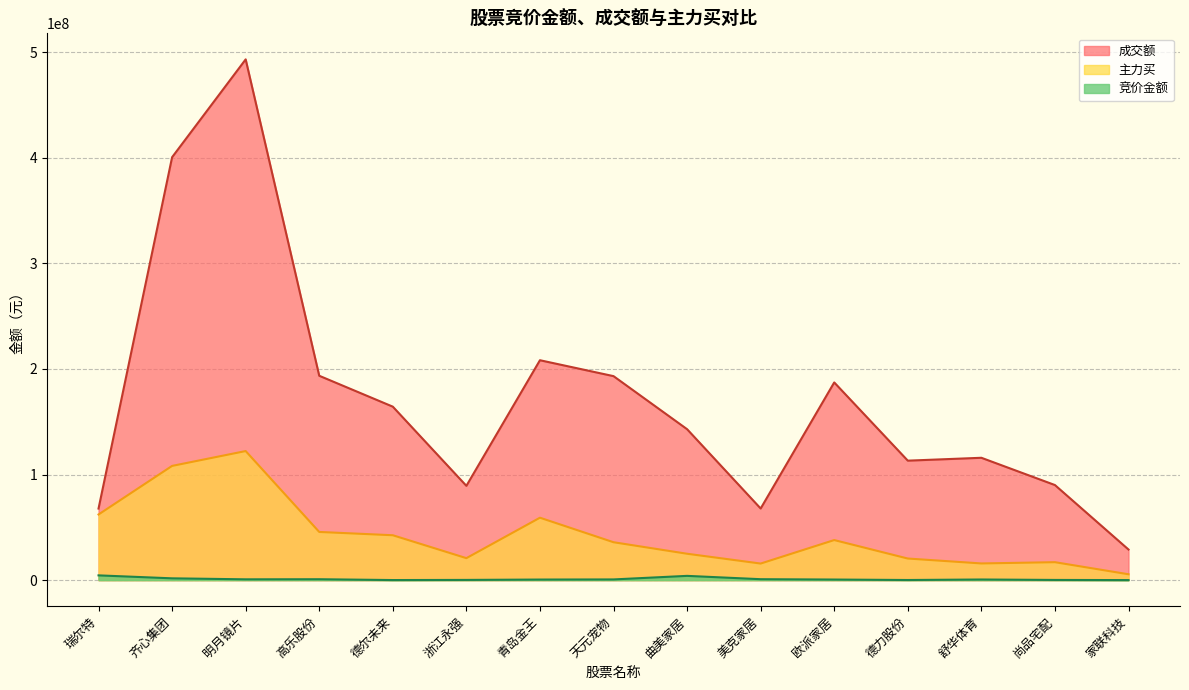

Between 欧派家居 and 尚品宅配, which series saw the biggest shift?

成交额